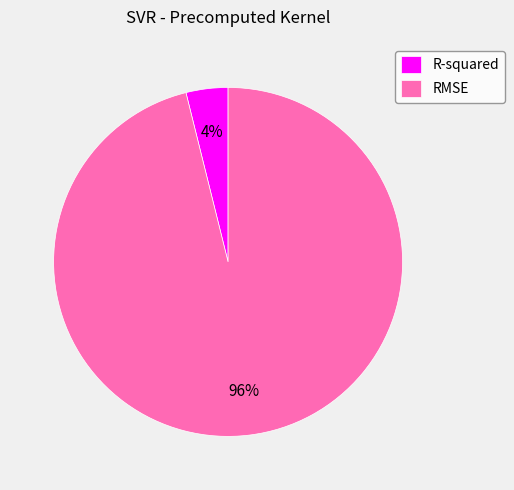

To the nearest percent, what is the difference between the RMSE and R-squared slice percentages?

92%